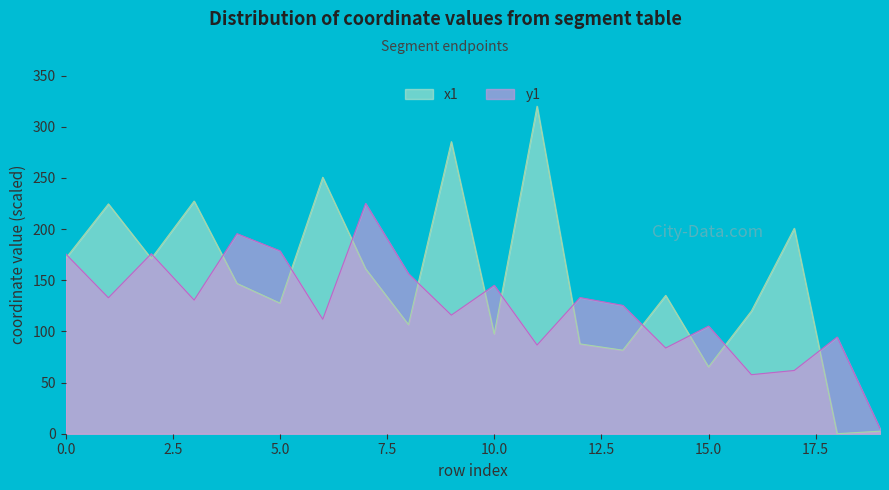

At which category does y1 reach its first local valley?

1